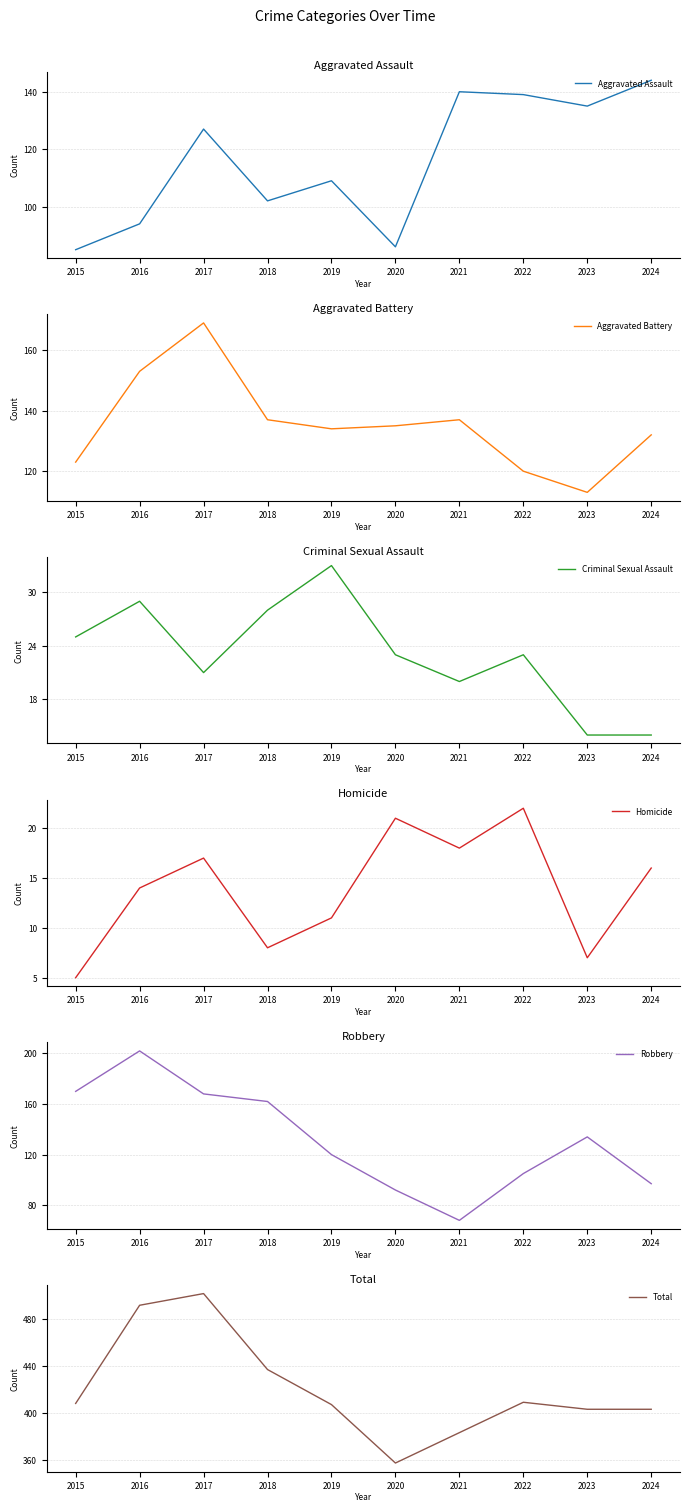

Does the chart have visible grid lines?

Yes